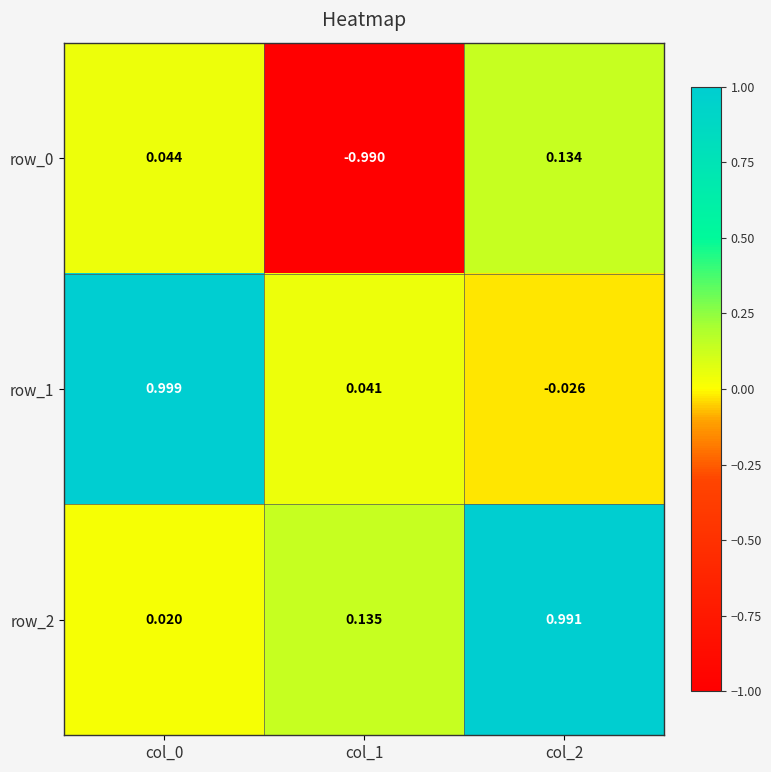

True or false: row_1 has a value of -0.0 at col_2.

False